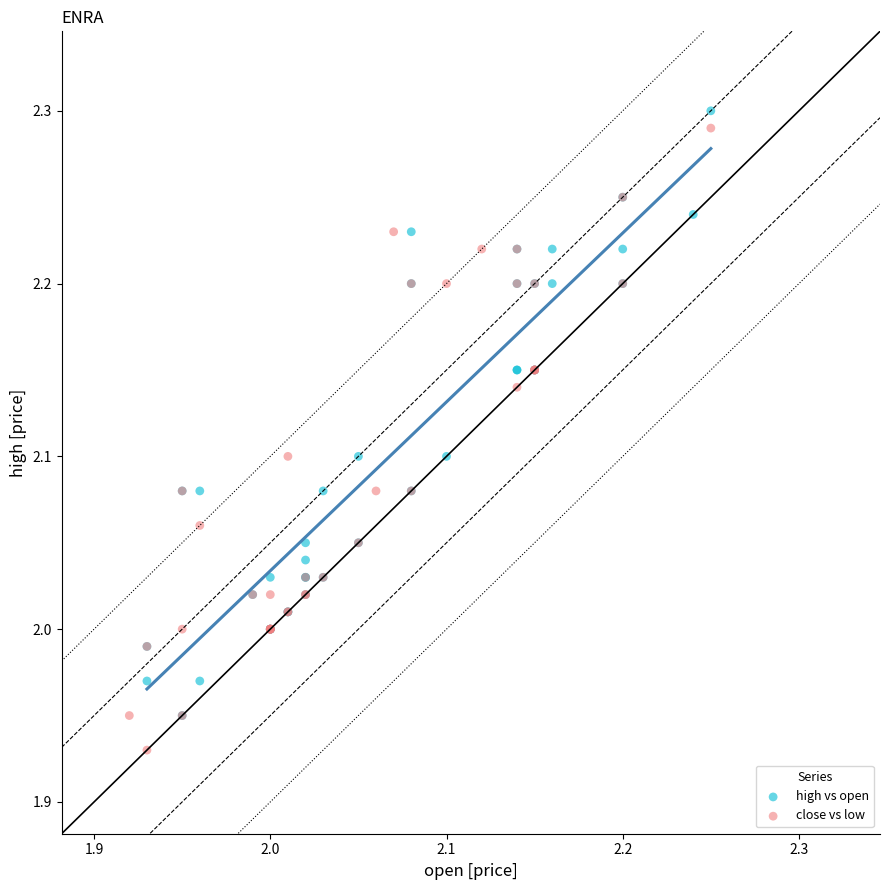

Which series reaches the minimum Y coordinate?

close vs low